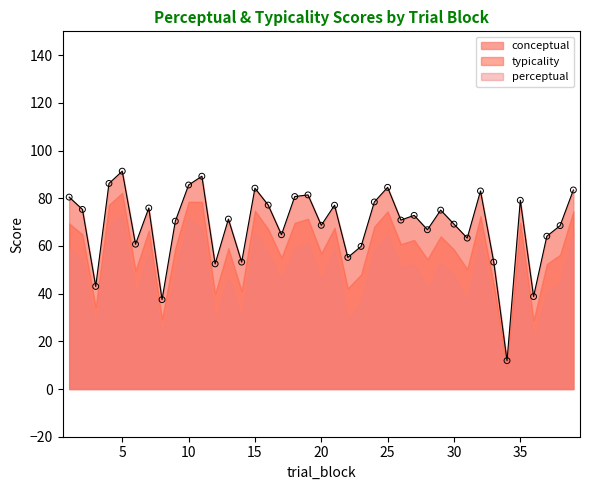

Which series reaches the maximum Y coordinate?

typicality